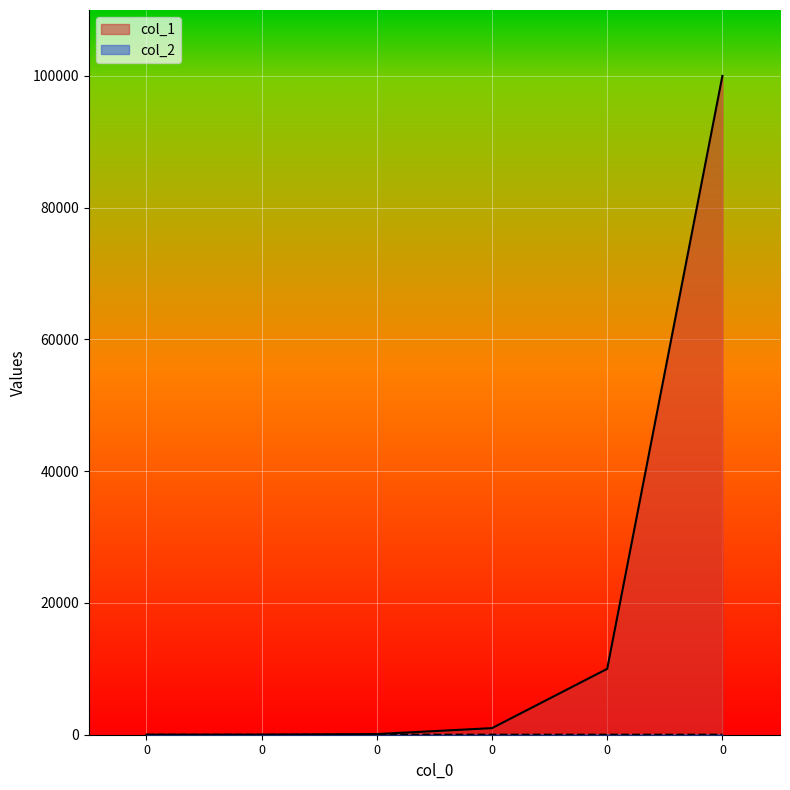

What are all the series names shown in the legend?

col_1, col_2